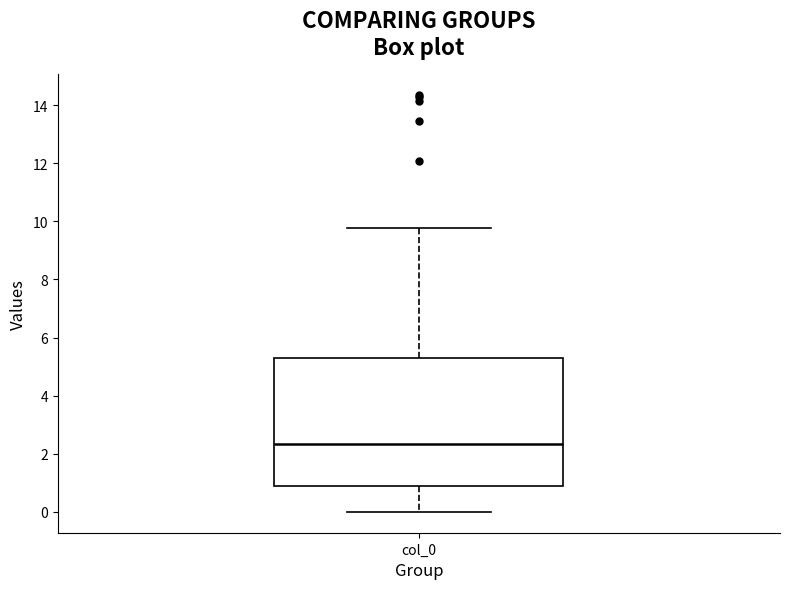

Read this box plot against the y-axis: the position of the median line, the range covered by the box, and the ends of both whiskers. The values are not printed on the chart, so give them approximately, as read against the axis.

median 2.4, box 0.8 to 5.2, whiskers 0.0 to 9.8